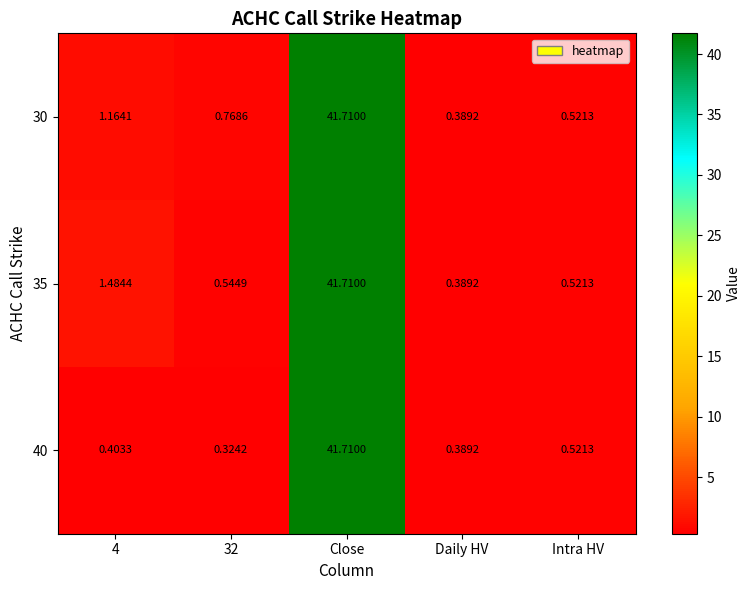

At which category is the sum across all series the highest?

Close